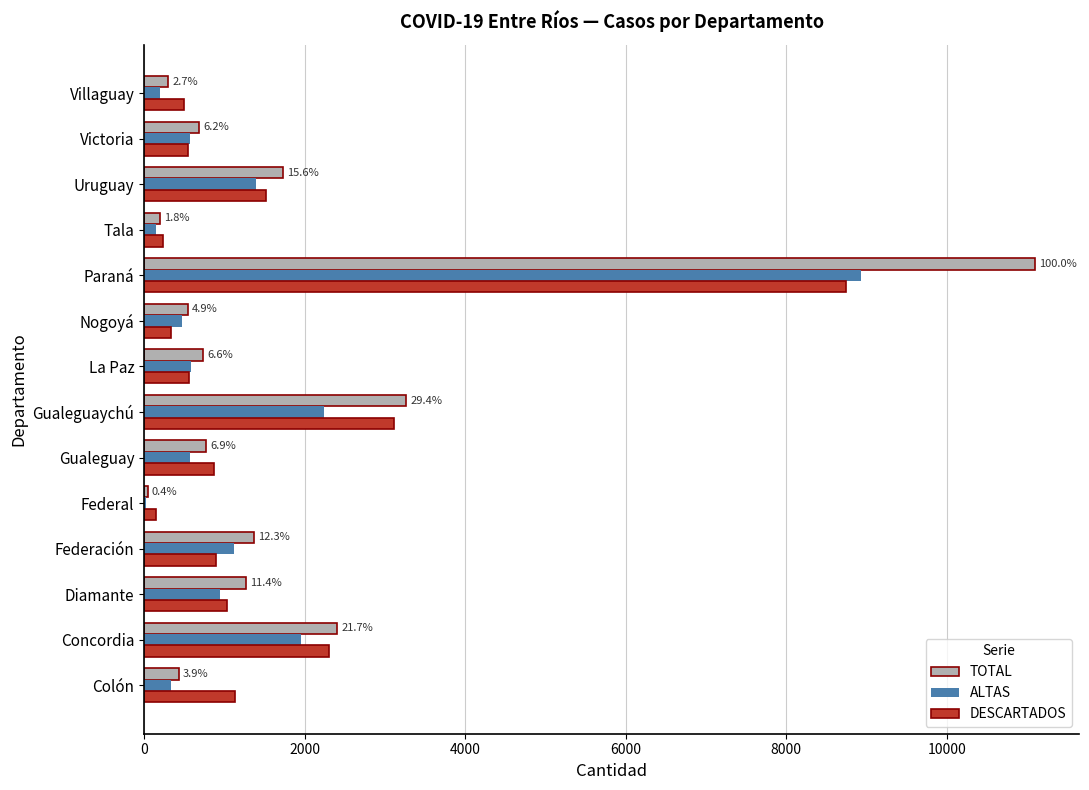

The value of DESCARTADOS at Diamante is 427. True or false?

False